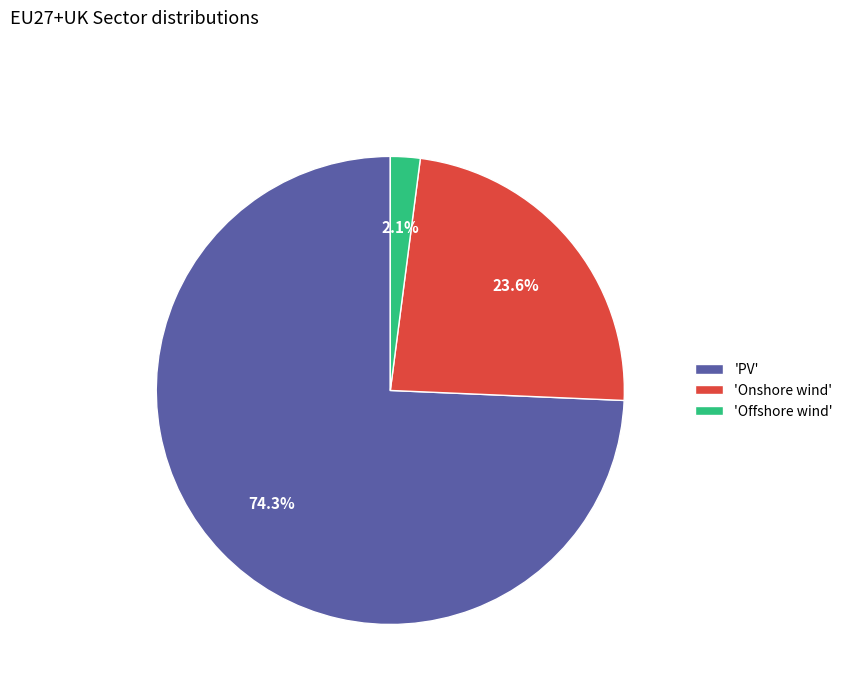

Does any single category account for the majority?

Yes